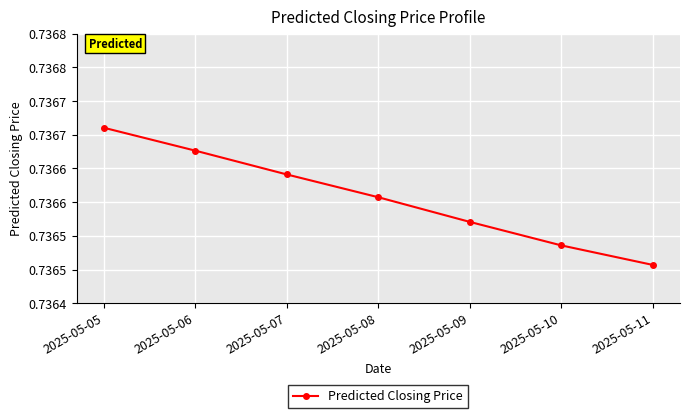

The chart shows a value of 0.7 at 2025-05-05. True or false?

True